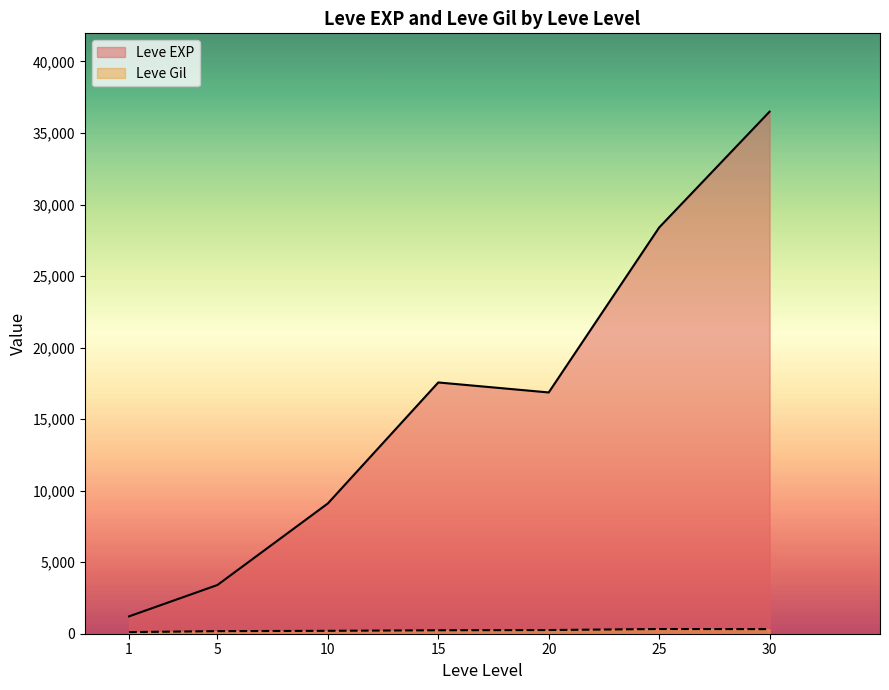

How many categories are shown in the chart?

7